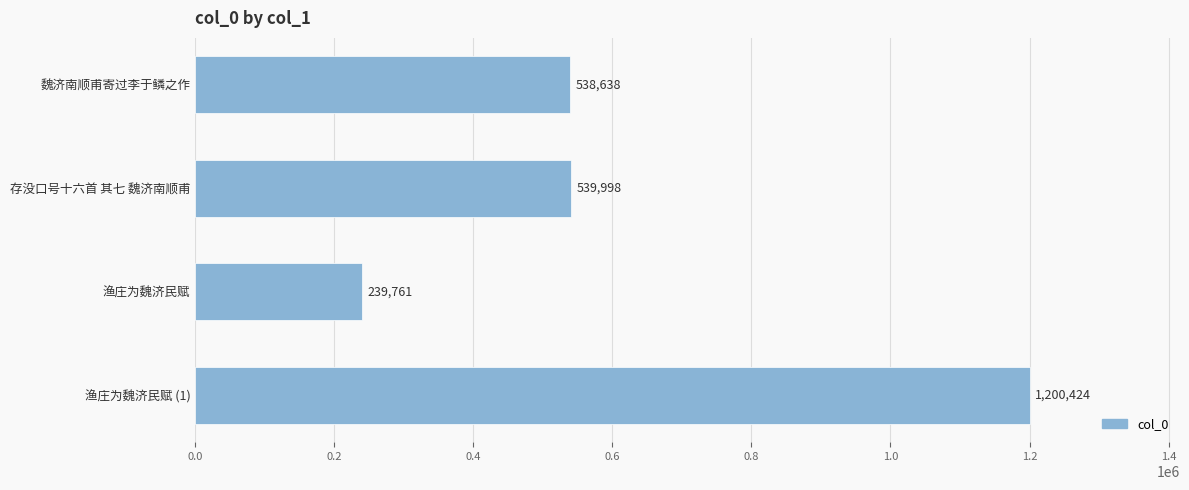

The value at 渔庄为魏济民赋 is 239761. True or false?

True